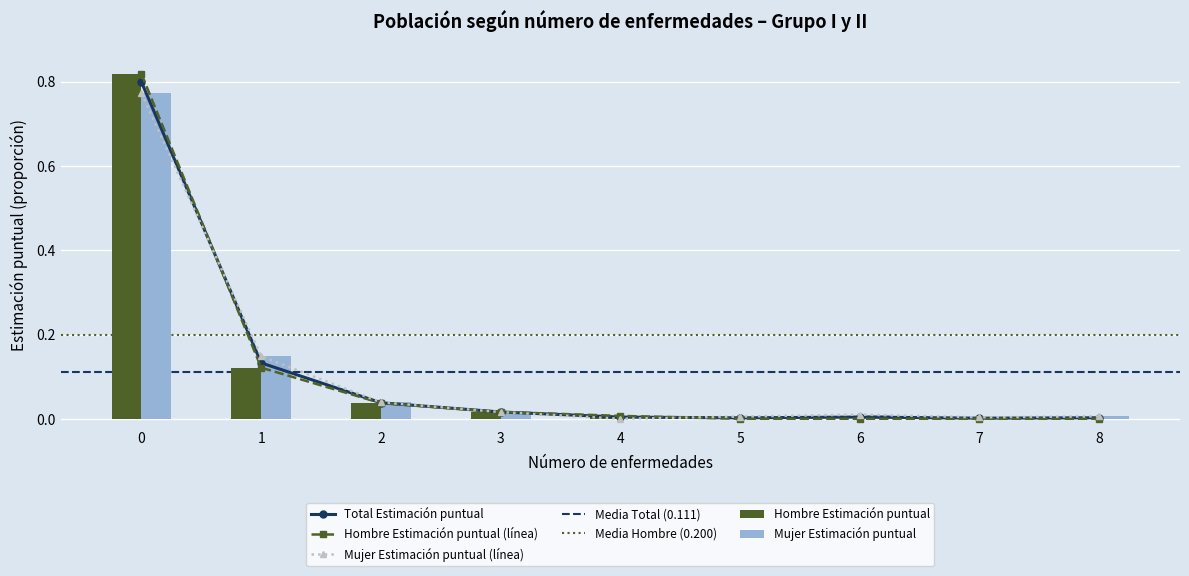

What is the greatest value displayed?

0.8